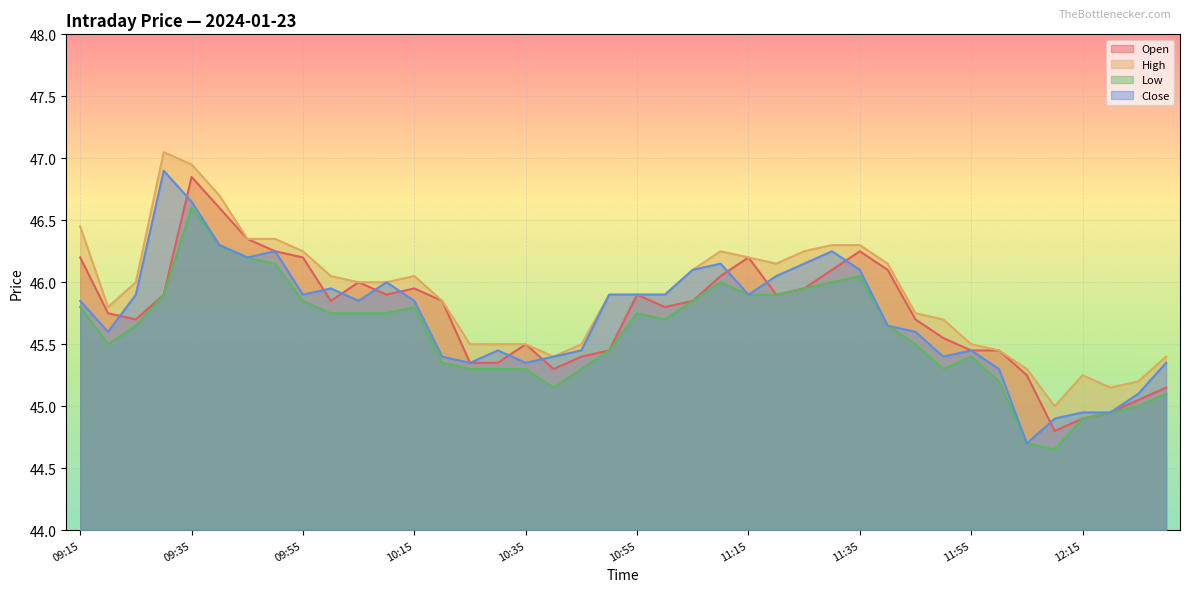

Which series has the largest total across all categories?

High